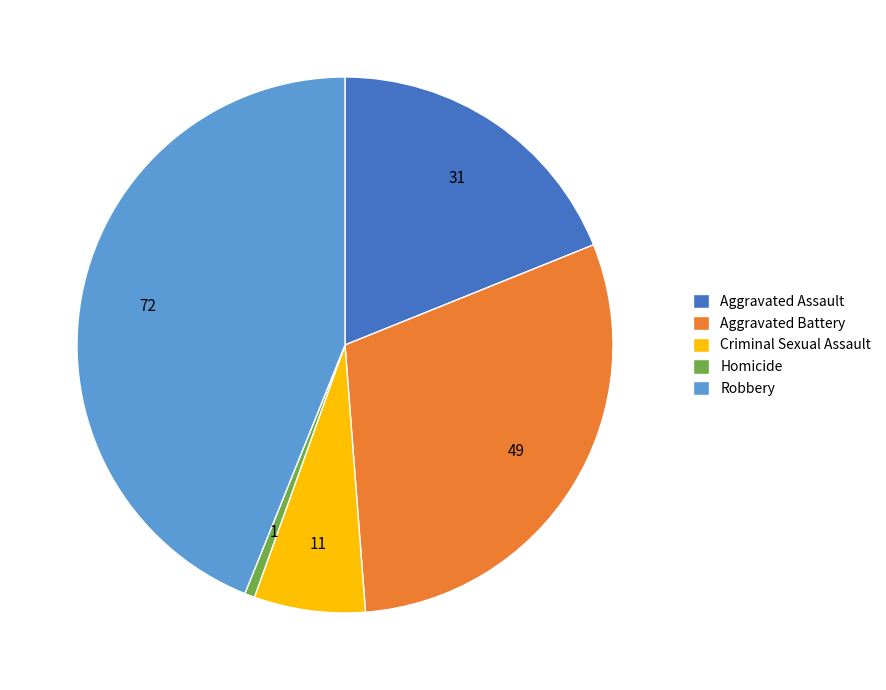

Rank the categories by value from lowest to highest.

Homicide, Criminal Sexual Assault, Aggravated Assault, Aggravated Battery, Robbery